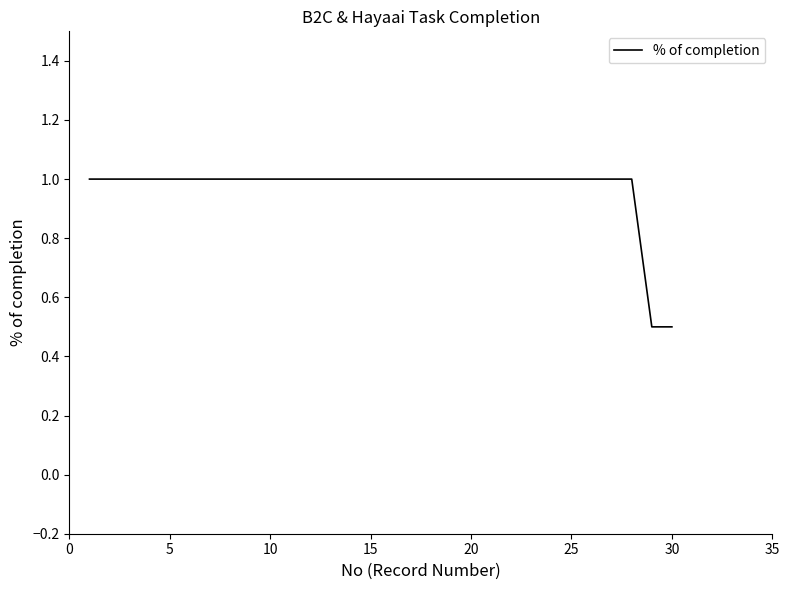

What is the minimum value shown in the chart?

0.5